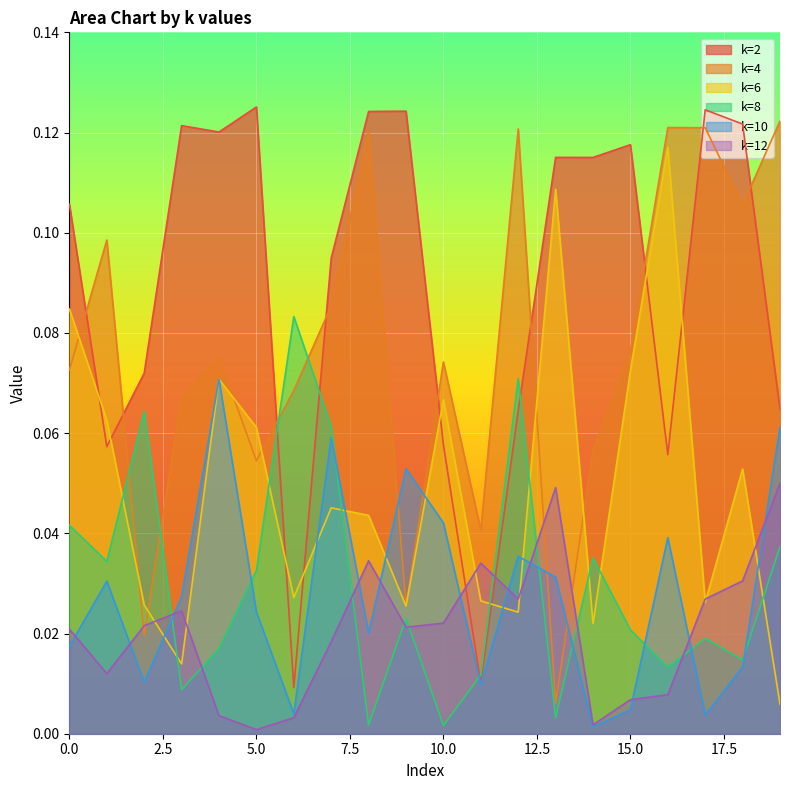

Which series changed the most between 0 and 7?

k=10